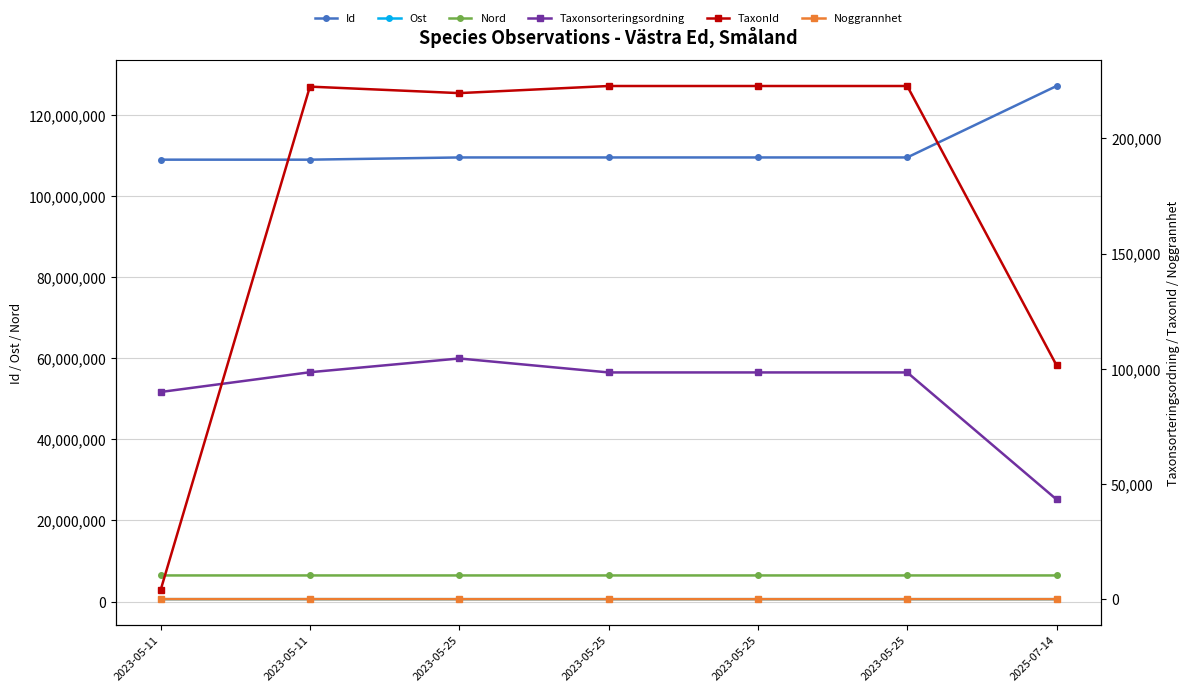

List the labels in order of Ost value, largest first.

2025-07-14, 2023-05-11, 2023-05-11, 2023-05-25, 2023-05-25, 2023-05-25, 2023-05-25